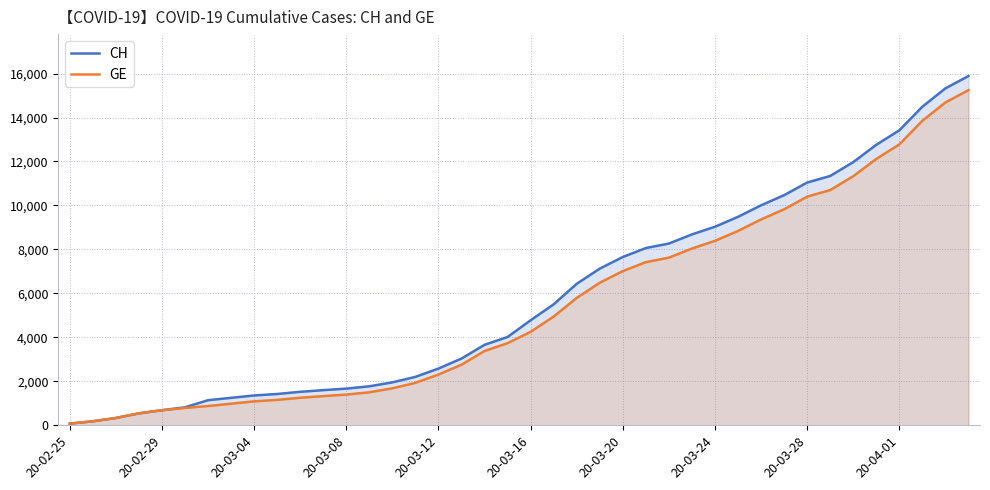

Which series has the largest range (max minus min)?

CH